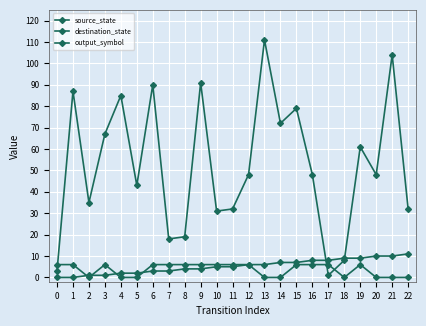

What is the highest value of the output_symbol series?

6